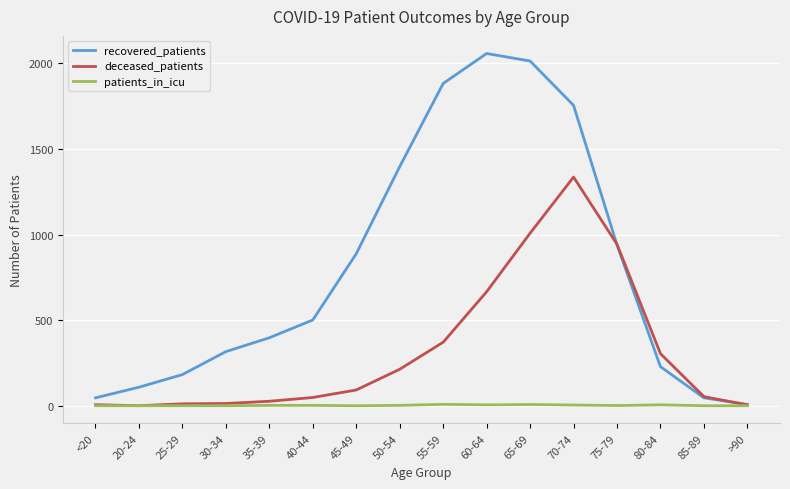

At 70-74, list the series in order from smallest to largest.

patients_in_icu, deceased_patients, recovered_patients